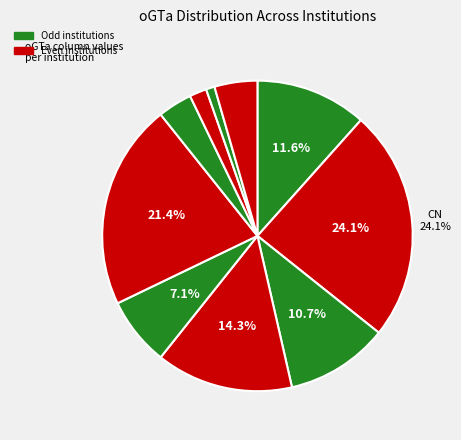

How many slices are in this pie chart?

10